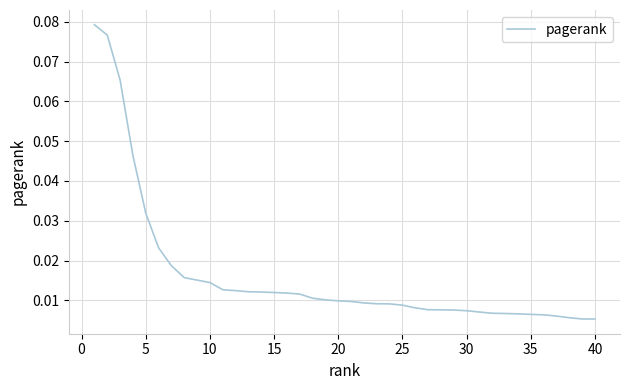

Is this an area chart (filled region under the line)?

No